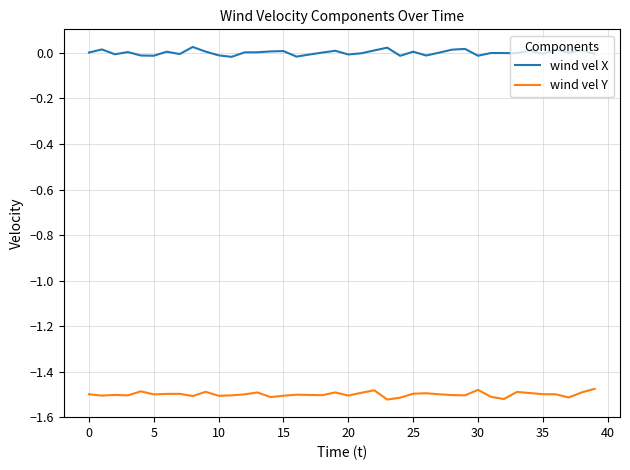

Rank the series by their average value, from highest to lowest.

wind vel X, wind vel Y